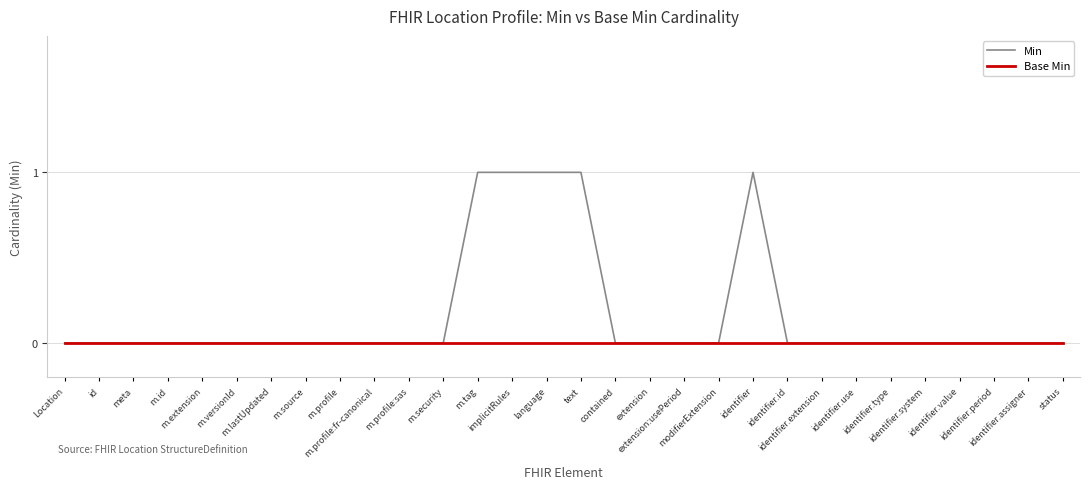

Rank the series by their average value, from highest to lowest.

Min, Base Min